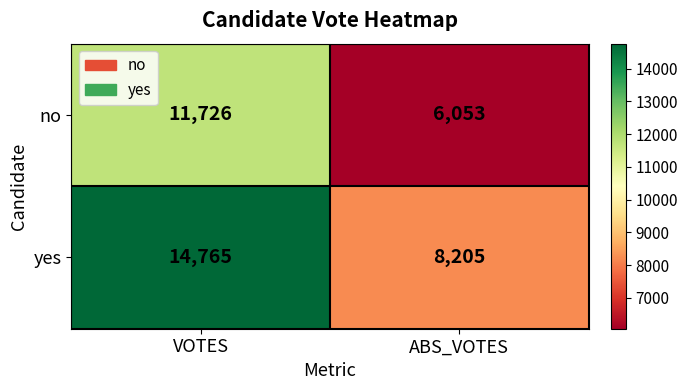

Count the number of data series in this chart.

2